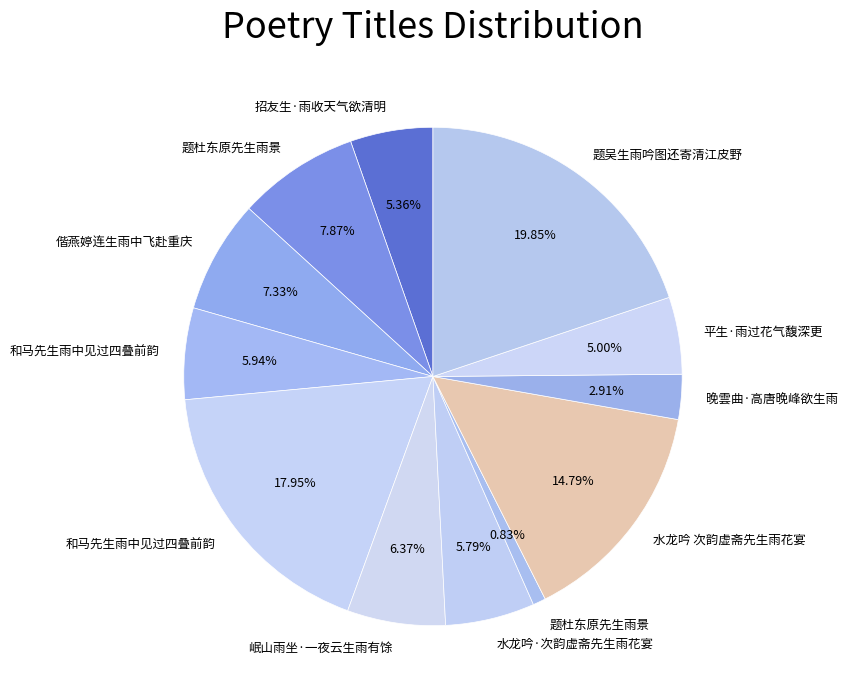

How many segments does this pie chart have?

12